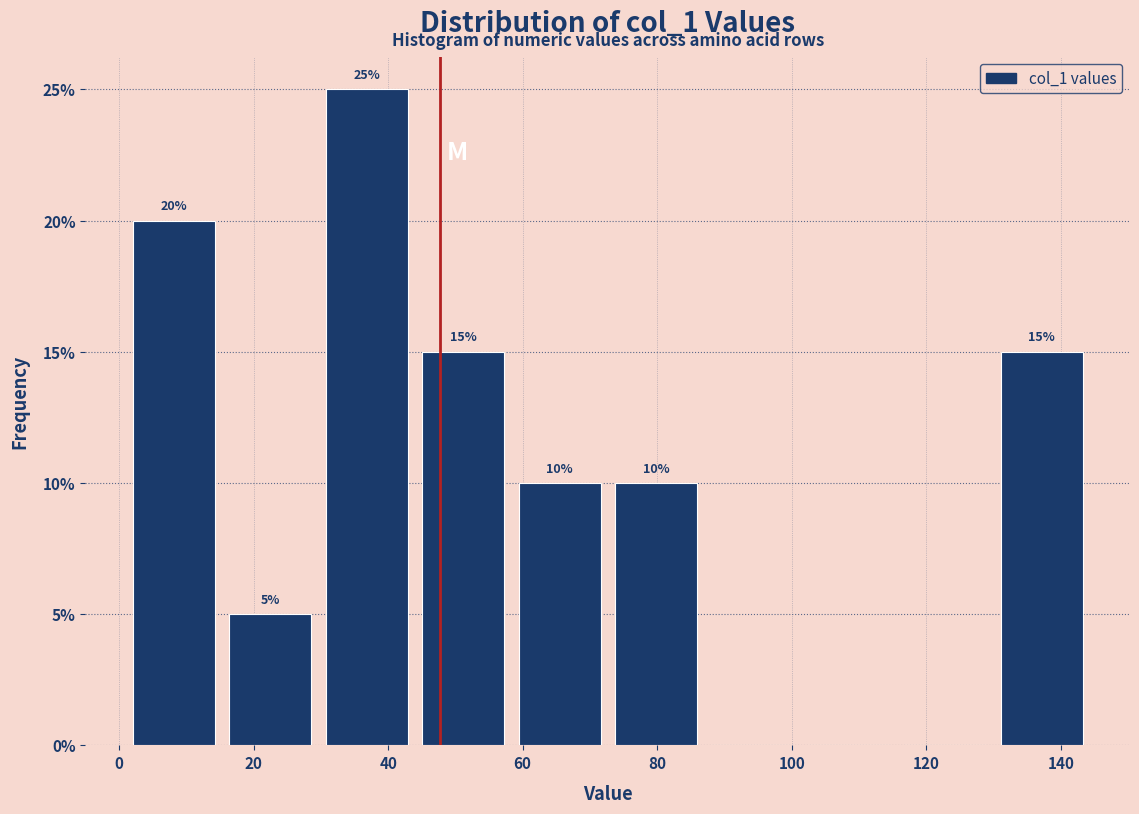

Over which range of the x-axis is the bar tallest?

30 to 44